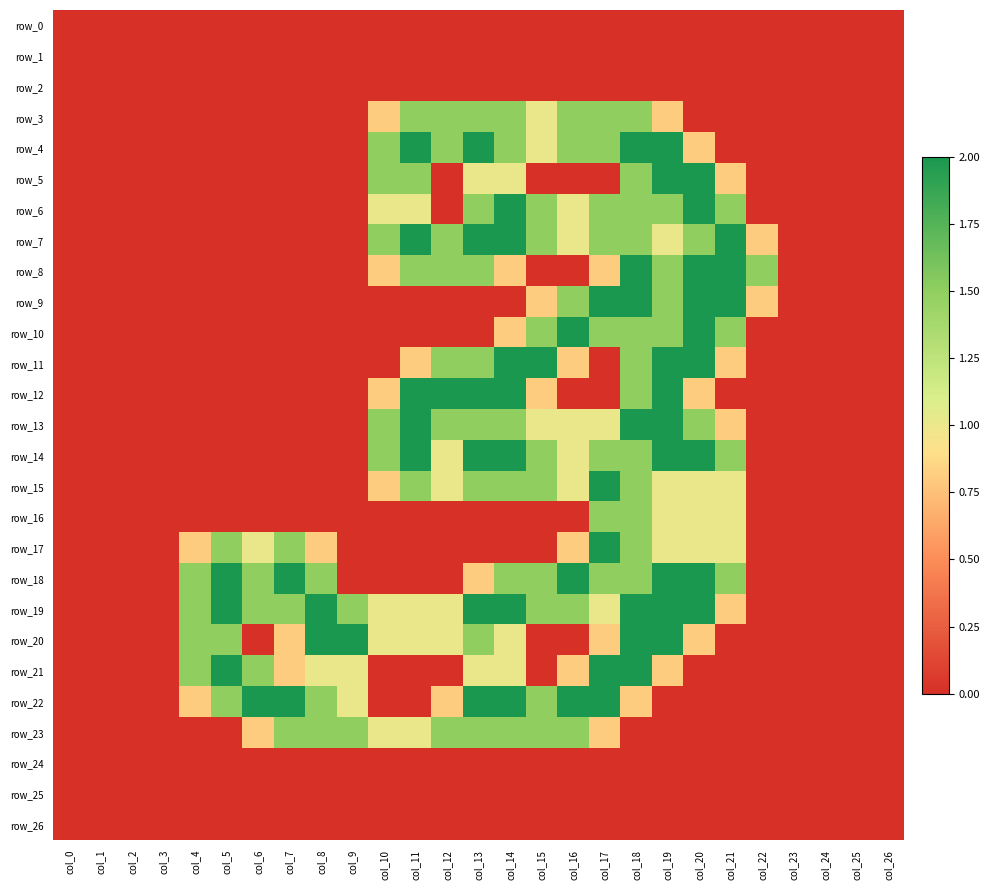

Reading left to right, extract all data points from this chart.

row_0: col_0=0.0	col_1=0.0	col_2=0.0	col_3=0.0	col_4=0.0	col_5=0.0	col_6=0.0	col_7=0.0	col_8=0.0	col_9=0.0	col_10=0.0	col_11=0.0	col_12=0.0	col_13=0.0	col_14=0.0	col_15=0.0	col_16=0.0	col_17=0.0	col_18=0.0	col_19=0.0	col_20=0.0	col_21=0.0	col_22=0.0	col_23=0.0	col_24=0.0	col_25=0.0	col_26=0.0
row_1: col_0=0.0	col_1=0.0	col_2=0.0	col_3=0.0	col_4=0.0	col_5=0.0	col_6=0.0	col_7=0.0	col_8=0.0	col_9=0.0	col_10=0.0	col_11=0.0	col_12=0.0	col_13=0.0	col_14=0.0	col_15=0.0	col_16=0.0	col_17=0.0	col_18=0.0	col_19=0.0	col_20=0.0	col_21=0.0	col_22=0.0	col_23=0.0	col_24=0.0	col_25=0.0	col_26=0.0
row_2: col_0=0.0	col_1=0.0	col_2=0.0	col_3=0.0	col_4=0.0	col_5=0.0	col_6=0.0	col_7=0.0	col_8=0.0	col_9=0.0	col_10=0.0	col_11=0.0	col_12=0.0	col_13=0.0	col_14=0.0	col_15=0.0	col_16=0.0	col_17=0.0	col_18=0.0	col_19=0.0	col_20=0.0	col_21=0.0	col_22=0.0	col_23=0.0	col_24=0.0	col_25=0.0	col_26=0.0
row_3: col_0=0.0	col_1=0.0	col_2=0.0	col_3=0.0	col_4=0.0	col_5=0.0	col_6=0.0	col_7=0.0	col_8=0.0	col_9=0.0	col_10=0.8	col_11=1.5	col_12=1.5	col_13=1.5	col_14=1.5	col_15=1.0	col_16=1.5	col_17=1.5	col_18=1.5	col_19=0.8	col_20=0.0	col_21=0.0	col_22=0.0	col_23=0.0	col_24=0.0	col_25=0.0	col_26=0.0
row_4: col_0=0.0	col_1=0.0	col_2=0.0	col_3=0.0	col_4=0.0	col_5=0.0	col_6=0.0	col_7=0.0	col_8=0.0	col_9=0.0	col_10=1.5	col_11=2.0	col_12=1.5	col_13=2.0	col_14=1.5	col_15=1.0	col_16=1.5	col_17=1.5	col_18=2.0	col_19=2.0	col_20=0.8	col_21=0.0	col_22=0.0	col_23=0.0	col_24=0.0	col_25=0.0	col_26=0.0
row_5: col_0=0.0	col_1=0.0	col_2=0.0	col_3=0.0	col_4=0.0	col_5=0.0	col_6=0.0	col_7=0.0	col_8=0.0	col_9=0.0	col_10=1.5	col_11=1.5	col_12=0.0	col_13=1.0	col_14=1.0	col_15=0.0	col_16=0.0	col_17=0.0	col_18=1.5	col_19=2.0	col_20=2.0	col_21=0.8	col_22=0.0	col_23=0.0	col_24=0.0	col_25=0.0	col_26=0.0
row_6: col_0=0.0	col_1=0.0	col_2=0.0	col_3=0.0	col_4=0.0	col_5=0.0	col_6=0.0	col_7=0.0	col_8=0.0	col_9=0.0	col_10=1.0	col_11=1.0	col_12=0.0	col_13=1.5	col_14=2.0	col_15=1.5	col_16=1.0	col_17=1.5	col_18=1.5	col_19=1.5	col_20=2.0	col_21=1.5	col_22=0.0	col_23=0.0	col_24=0.0	col_25=0.0	col_26=0.0
row_7: col_0=0.0	col_1=0.0	col_2=0.0	col_3=0.0	col_4=0.0	col_5=0.0	col_6=0.0	col_7=0.0	col_8=0.0	col_9=0.0	col_10=1.5	col_11=2.0	col_12=1.5	col_13=2.0	col_14=2.0	col_15=1.5	col_16=1.0	col_17=1.5	col_18=1.5	col_19=1.0	col_20=1.5	col_21=2.0	col_22=0.8	col_23=0.0	col_24=0.0	col_25=0.0	col_26=0.0
row_8: col_0=0.0	col_1=0.0	col_2=0.0	col_3=0.0	col_4=0.0	col_5=0.0	col_6=0.0	col_7=0.0	col_8=0.0	col_9=0.0	col_10=0.8	col_11=1.5	col_12=1.5	col_13=1.5	col_14=0.8	col_15=0.0	col_16=0.0	col_17=0.8	col_18=2.0	col_19=1.5	col_20=2.0	col_21=2.0	col_22=1.5	col_23=0.0	col_24=0.0	col_25=0.0	col_26=0.0
row_9: col_0=0.0	col_1=0.0	col_2=0.0	col_3=0.0	col_4=0.0	col_5=0.0	col_6=0.0	col_7=0.0	col_8=0.0	col_9=0.0	col_10=0.0	col_11=0.0	col_12=0.0	col_13=0.0	col_14=0.0	col_15=0.8	col_16=1.5	col_17=2.0	col_18=2.0	col_19=1.5	col_20=2.0	col_21=2.0	col_22=0.8	col_23=0.0	col_24=0.0	col_25=0.0	col_26=0.0
row_10: col_0=0.0	col_1=0.0	col_2=0.0	col_3=0.0	col_4=0.0	col_5=0.0	col_6=0.0	col_7=0.0	col_8=0.0	col_9=0.0	col_10=0.0	col_11=0.0	col_12=0.0	col_13=0.0	col_14=0.8	col_15=1.5	col_16=2.0	col_17=1.5	col_18=1.5	col_19=1.5	col_20=2.0	col_21=1.5	col_22=0.0	col_23=0.0	col_24=0.0	col_25=0.0	col_26=0.0
row_11: col_0=0.0	col_1=0.0	col_2=0.0	col_3=0.0	col_4=0.0	col_5=0.0	col_6=0.0	col_7=0.0	col_8=0.0	col_9=0.0	col_10=0.0	col_11=0.8	col_12=1.5	col_13=1.5	col_14=2.0	col_15=2.0	col_16=0.8	col_17=0.0	col_18=1.5	col_19=2.0	col_20=2.0	col_21=0.8	col_22=0.0	col_23=0.0	col_24=0.0	col_25=0.0	col_26=0.0
row_12: col_0=0.0	col_1=0.0	col_2=0.0	col_3=0.0	col_4=0.0	col_5=0.0	col_6=0.0	col_7=0.0	col_8=0.0	col_9=0.0	col_10=0.8	col_11=2.0	col_12=2.0	col_13=2.0	col_14=2.0	col_15=0.8	col_16=0.0	col_17=0.0	col_18=1.5	col_19=2.0	col_20=0.8	col_21=0.0	col_22=0.0	col_23=0.0	col_24=0.0	col_25=0.0	col_26=0.0
row_13: col_0=0.0	col_1=0.0	col_2=0.0	col_3=0.0	col_4=0.0	col_5=0.0	col_6=0.0	col_7=0.0	col_8=0.0	col_9=0.0	col_10=1.5	col_11=2.0	col_12=1.5	col_13=1.5	col_14=1.5	col_15=1.0	col_16=1.0	col_17=1.0	col_18=2.0	col_19=2.0	col_20=1.5	col_21=0.8	col_22=0.0	col_23=0.0	col_24=0.0	col_25=0.0	col_26=0.0
row_14: col_0=0.0	col_1=0.0	col_2=0.0	col_3=0.0	col_4=0.0	col_5=0.0	col_6=0.0	col_7=0.0	col_8=0.0	col_9=0.0	col_10=1.5	col_11=2.0	col_12=1.0	col_13=2.0	col_14=2.0	col_15=1.5	col_16=1.0	col_17=1.5	col_18=1.5	col_19=2.0	col_20=2.0	col_21=1.5	col_22=0.0	col_23=0.0	col_24=0.0	col_25=0.0	col_26=0.0
row_15: col_0=0.0	col_1=0.0	col_2=0.0	col_3=0.0	col_4=0.0	col_5=0.0	col_6=0.0	col_7=0.0	col_8=0.0	col_9=0.0	col_10=0.8	col_11=1.5	col_12=1.0	col_13=1.5	col_14=1.5	col_15=1.5	col_16=1.0	col_17=2.0	col_18=1.5	col_19=1.0	col_20=1.0	col_21=1.0	col_22=0.0	col_23=0.0	col_24=0.0	col_25=0.0	col_26=0.0
row_16: col_0=0.0	col_1=0.0	col_2=0.0	col_3=0.0	col_4=0.0	col_5=0.0	col_6=0.0	col_7=0.0	col_8=0.0	col_9=0.0	col_10=0.0	col_11=0.0	col_12=0.0	col_13=0.0	col_14=0.0	col_15=0.0	col_16=0.0	col_17=1.5	col_18=1.5	col_19=1.0	col_20=1.0	col_21=1.0	col_22=0.0	col_23=0.0	col_24=0.0	col_25=0.0	col_26=0.0
row_17: col_0=0.0	col_1=0.0	col_2=0.0	col_3=0.0	col_4=0.8	col_5=1.5	col_6=1.0	col_7=1.5	col_8=0.8	col_9=0.0	col_10=0.0	col_11=0.0	col_12=0.0	col_13=0.0	col_14=0.0	col_15=0.0	col_16=0.8	col_17=2.0	col_18=1.5	col_19=1.0	col_20=1.0	col_21=1.0	col_22=0.0	col_23=0.0	col_24=0.0	col_25=0.0	col_26=0.0
row_18: col_0=0.0	col_1=0.0	col_2=0.0	col_3=0.0	col_4=1.5	col_5=2.0	col_6=1.5	col_7=2.0	col_8=1.5	col_9=0.0	col_10=0.0	col_11=0.0	col_12=0.0	col_13=0.8	col_14=1.5	col_15=1.5	col_16=2.0	col_17=1.5	col_18=1.5	col_19=2.0	col_20=2.0	col_21=1.5	col_22=0.0	col_23=0.0	col_24=0.0	col_25=0.0	col_26=0.0
row_19: col_0=0.0	col_1=0.0	col_2=0.0	col_3=0.0	col_4=1.5	col_5=2.0	col_6=1.5	col_7=1.5	col_8=2.0	col_9=1.5	col_10=1.0	col_11=1.0	col_12=1.0	col_13=2.0	col_14=2.0	col_15=1.5	col_16=1.5	col_17=1.0	col_18=2.0	col_19=2.0	col_20=2.0	col_21=0.8	col_22=0.0	col_23=0.0	col_24=0.0	col_25=0.0	col_26=0.0
row_20: col_0=0.0	col_1=0.0	col_2=0.0	col_3=0.0	col_4=1.5	col_5=1.5	col_6=0.0	col_7=0.8	col_8=2.0	col_9=2.0	col_10=1.0	col_11=1.0	col_12=1.0	col_13=1.5	col_14=1.0	col_15=0.0	col_16=0.0	col_17=0.8	col_18=2.0	col_19=2.0	col_20=0.8	col_21=0.0	col_22=0.0	col_23=0.0	col_24=0.0	col_25=0.0	col_26=0.0
row_21: col_0=0.0	col_1=0.0	col_2=0.0	col_3=0.0	col_4=1.5	col_5=2.0	col_6=1.5	col_7=0.8	col_8=1.0	col_9=1.0	col_10=0.0	col_11=0.0	col_12=0.0	col_13=1.0	col_14=1.0	col_15=0.0	col_16=0.8	col_17=2.0	col_18=2.0	col_19=0.8	col_20=0.0	col_21=0.0	col_22=0.0	col_23=0.0	col_24=0.0	col_25=0.0	col_26=0.0
row_22: col_0=0.0	col_1=0.0	col_2=0.0	col_3=0.0	col_4=0.8	col_5=1.5	col_6=2.0	col_7=2.0	col_8=1.5	col_9=1.0	col_10=0.0	col_11=0.0	col_12=0.8	col_13=2.0	col_14=2.0	col_15=1.5	col_16=2.0	col_17=2.0	col_18=0.8	col_19=0.0	col_20=0.0	col_21=0.0	col_22=0.0	col_23=0.0	col_24=0.0	col_25=0.0	col_26=0.0
row_23: col_0=0.0	col_1=0.0	col_2=0.0	col_3=0.0	col_4=0.0	col_5=0.0	col_6=0.8	col_7=1.5	col_8=1.5	col_9=1.5	col_10=1.0	col_11=1.0	col_12=1.5	col_13=1.5	col_14=1.5	col_15=1.5	col_16=1.5	col_17=0.8	col_18=0.0	col_19=0.0	col_20=0.0	col_21=0.0	col_22=0.0	col_23=0.0	col_24=0.0	col_25=0.0	col_26=0.0
row_24: col_0=0.0	col_1=0.0	col_2=0.0	col_3=0.0	col_4=0.0	col_5=0.0	col_6=0.0	col_7=0.0	col_8=0.0	col_9=0.0	col_10=0.0	col_11=0.0	col_12=0.0	col_13=0.0	col_14=0.0	col_15=0.0	col_16=0.0	col_17=0.0	col_18=0.0	col_19=0.0	col_20=0.0	col_21=0.0	col_22=0.0	col_23=0.0	col_24=0.0	col_25=0.0	col_26=0.0
row_25: col_0=0.0	col_1=0.0	col_2=0.0	col_3=0.0	col_4=0.0	col_5=0.0	col_6=0.0	col_7=0.0	col_8=0.0	col_9=0.0	col_10=0.0	col_11=0.0	col_12=0.0	col_13=0.0	col_14=0.0	col_15=0.0	col_16=0.0	col_17=0.0	col_18=0.0	col_19=0.0	col_20=0.0	col_21=0.0	col_22=0.0	col_23=0.0	col_24=0.0	col_25=0.0	col_26=0.0
row_26: col_0=0.0	col_1=0.0	col_2=0.0	col_3=0.0	col_4=0.0	col_5=0.0	col_6=0.0	col_7=0.0	col_8=0.0	col_9=0.0	col_10=0.0	col_11=0.0	col_12=0.0	col_13=0.0	col_14=0.0	col_15=0.0	col_16=0.0	col_17=0.0	col_18=0.0	col_19=0.0	col_20=0.0	col_21=0.0	col_22=0.0	col_23=0.0	col_24=0.0	col_25=0.0	col_26=0.0